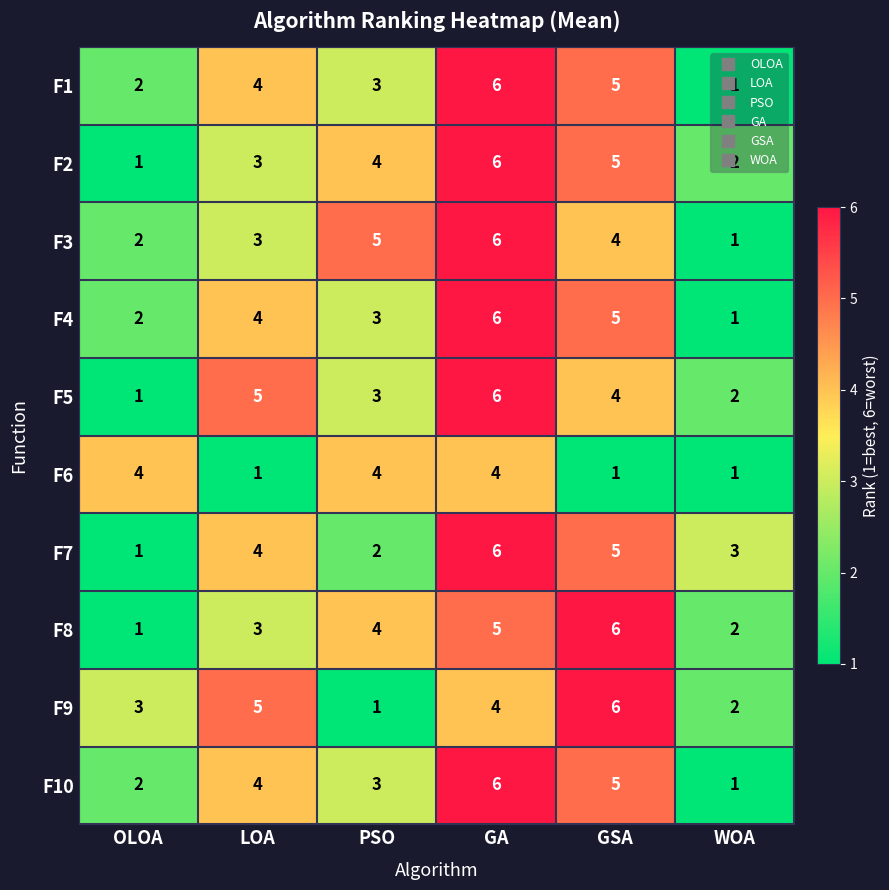

At how many categories does at least one series exceed 1?

6